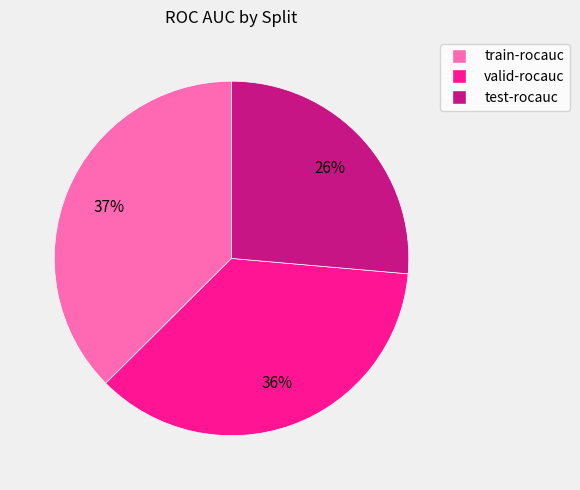

Count the number of slices in the pie.

3